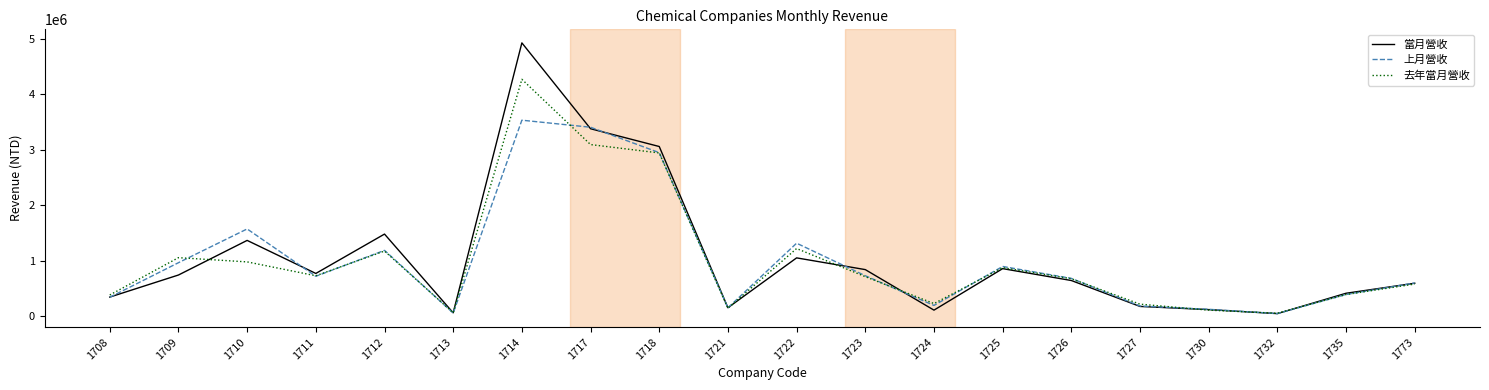

In 上月營收, how many points are lower than both neighbors (excluding endpoints)?

5